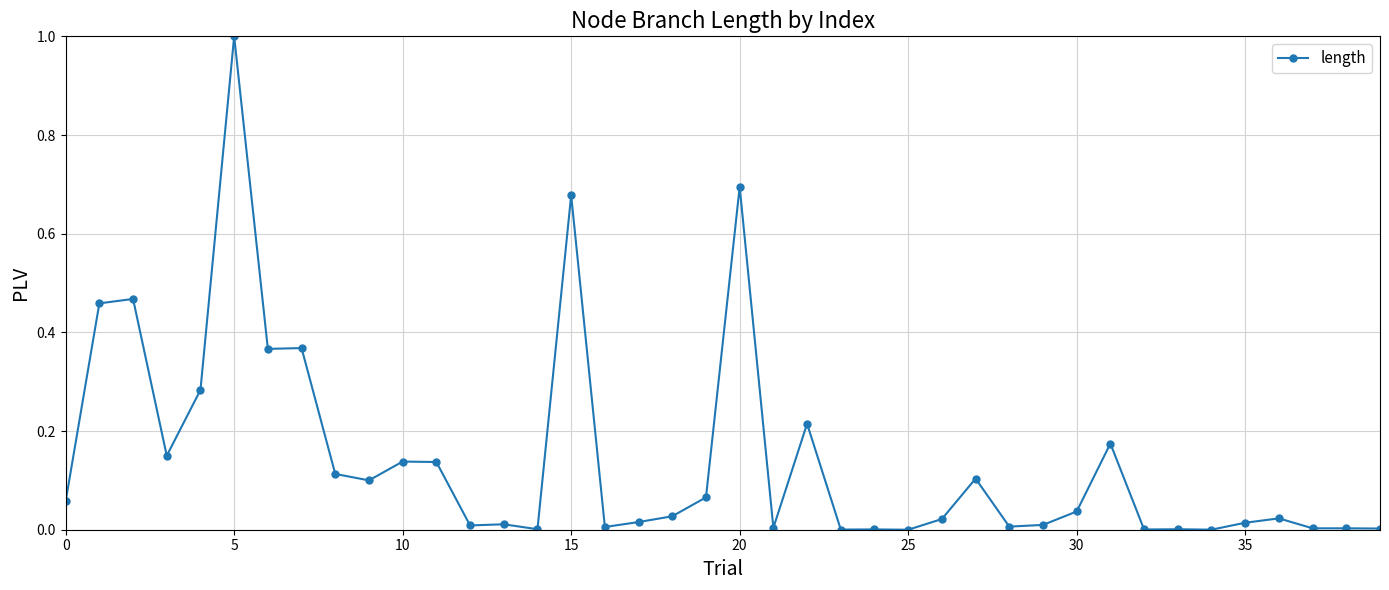

True or false: the data has more than 1 interior local peaks.

True